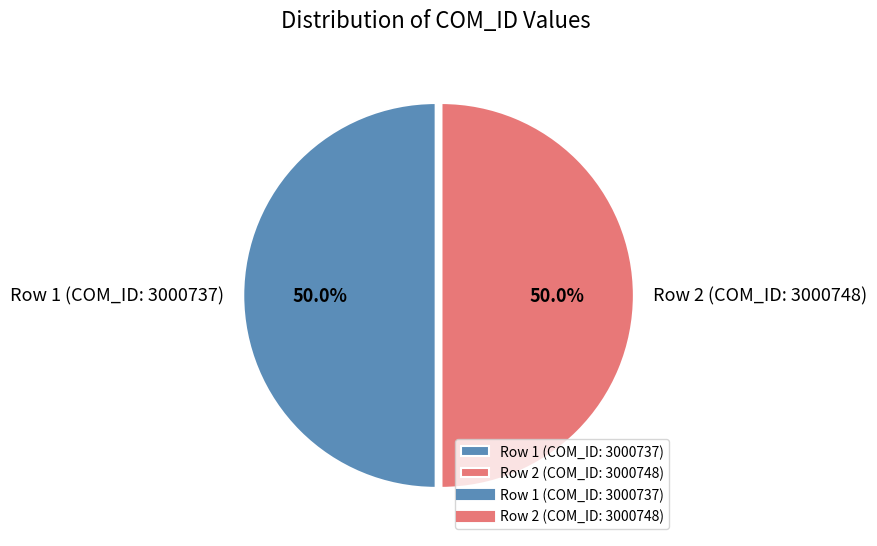

Approximately how many times larger is the value at Row 1 (COM_ID: 3000737) compared to Row 2 (COM_ID: 3000748)?

1.0